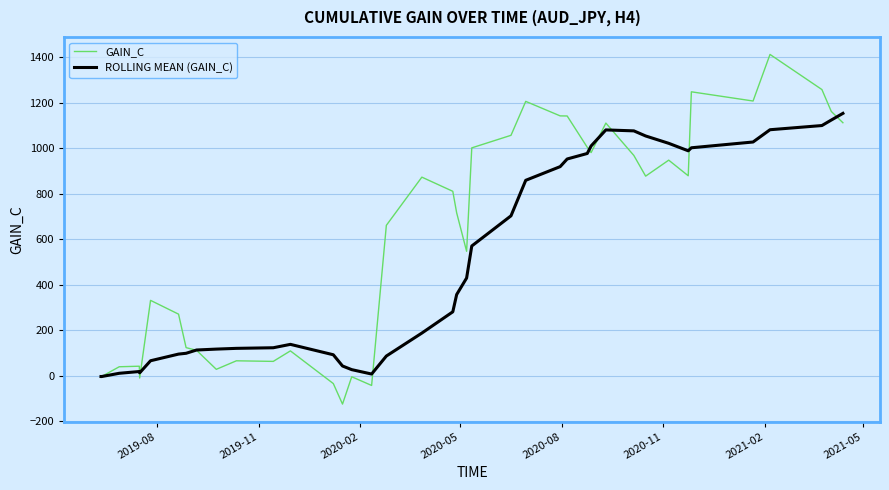

Which series has the largest total across all categories?

GAIN_C